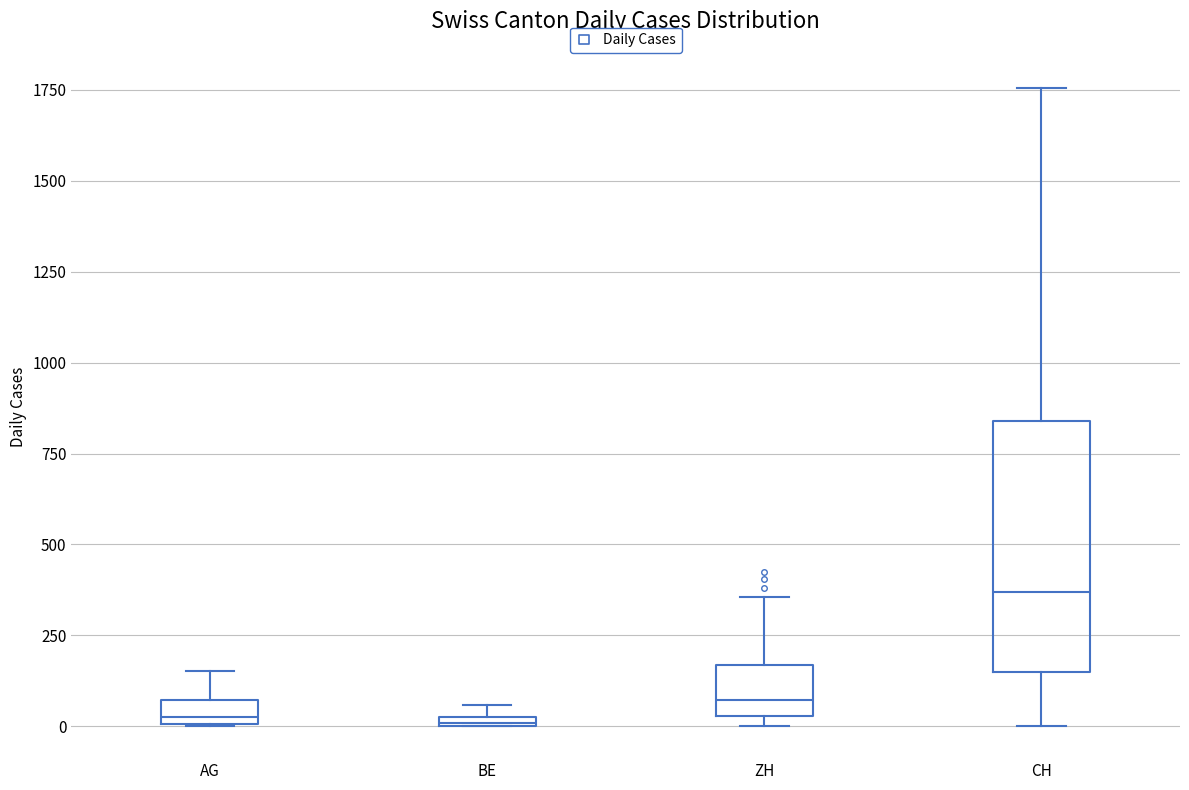

Where is the upper edge of the box for BE on the y-axis? The values are not printed on the chart, so give them approximately, as read against the axis.

50